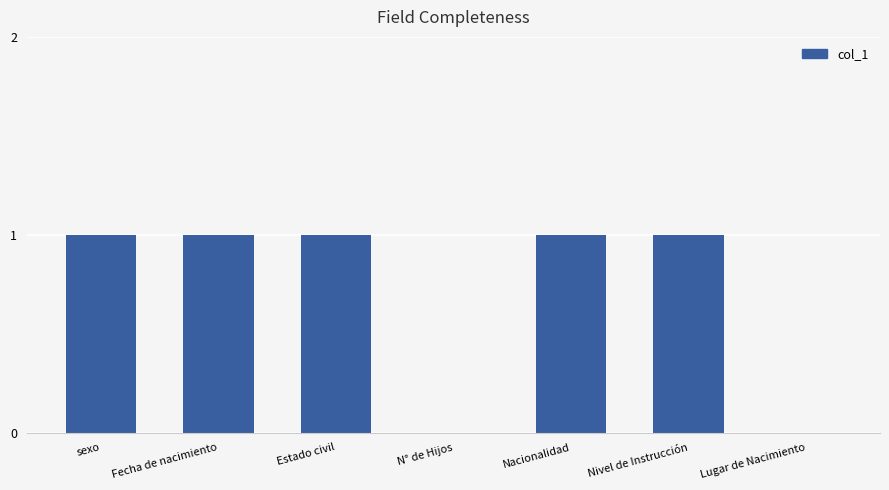

The chart shows a value of 1 at Lugar de Nacimiento. True or false?

False